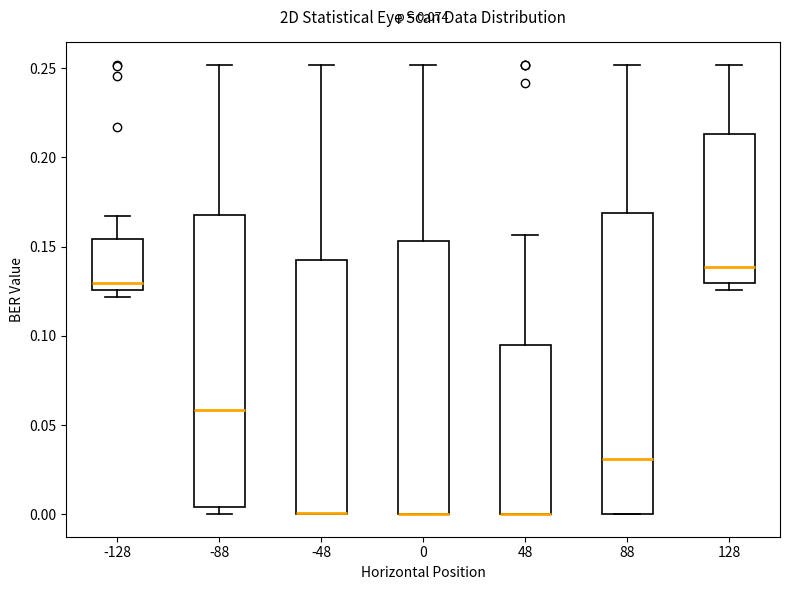

Reading left to right, transcribe this box plot: for each box, give where its median line is, the range the box spans, and where its two whiskers end, as read against the y-axis. The values are not printed on the chart, so give them approximately, as read against the axis.

-128: median 0.130, box 0.125 to 0.155, whiskers 0.120 to 0.165
-88: median 0.060, box 0.005 to 0.165, whiskers 0.000 to 0.250
-48: median 0.000 (drawn on the box's lower edge), box 0.000 to 0.145, whiskers 0.000 to 0.250
0: median 0.000 (drawn on the box's lower edge), box 0.000 to 0.155, whiskers 0.000 to 0.250
48: median 0.000 (drawn on the box's lower edge), box 0.000 to 0.095, whiskers 0.000 to 0.155
88: median 0.030, box 0.000 to 0.170, whiskers 0.000 to 0.250
128: median 0.140, box 0.130 to 0.215, whiskers 0.125 to 0.250